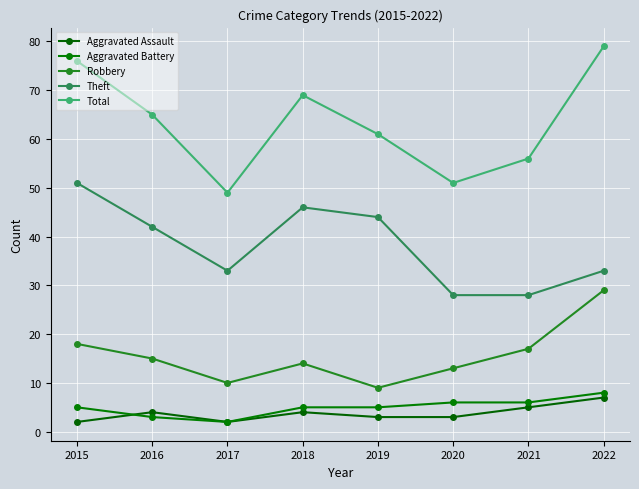

In Total, how many points are higher than both neighbors (excluding endpoints)?

1